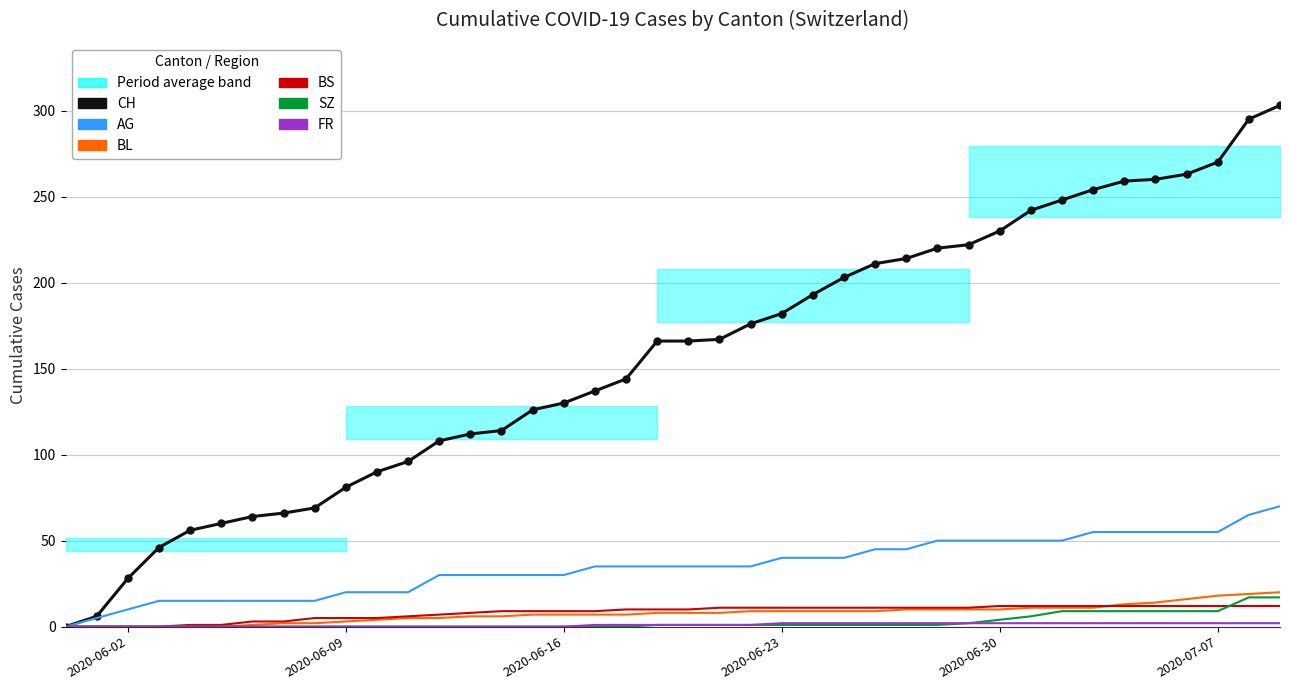

True or false: BL has more than 2 interior local peaks.

False